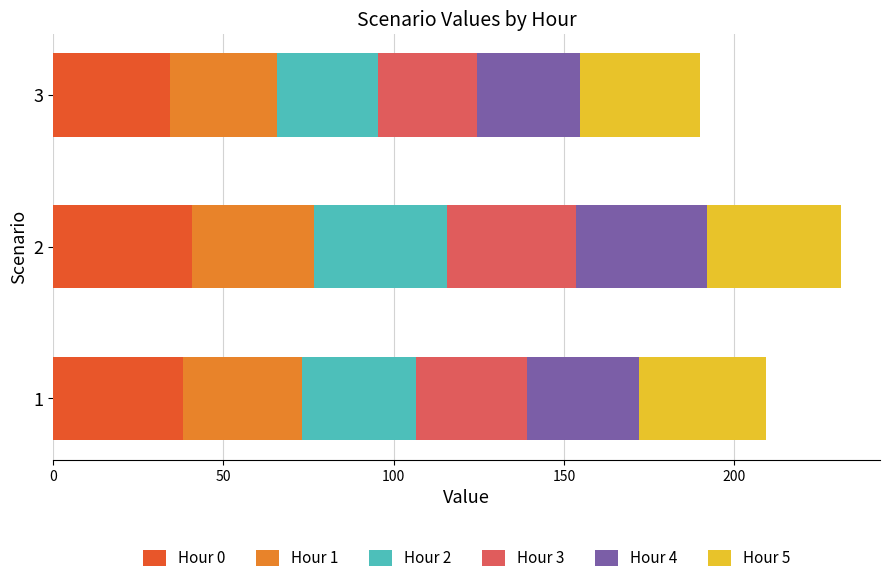

What is the lowest value of the Hour 0 series?

34.2